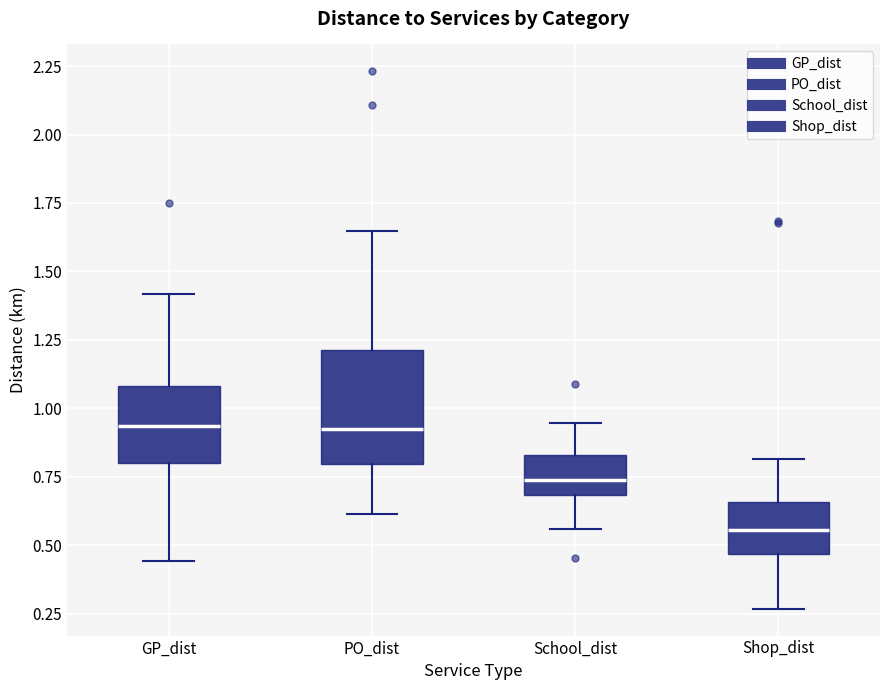

Reading left to right, transcribe this box plot: for each box, give where its median line is, the range the box spans, and where its two whiskers end, as read against the y-axis. The values are not printed on the chart, so give them approximately, as read against the axis.

GP_dist: median 0.95, box 0.80 to 1.10, whiskers 0.45 to 1.40
PO_dist: median 0.90, box 0.80 to 1.20, whiskers 0.60 to 1.65
School_dist: median 0.75, box 0.70 to 0.85, whiskers 0.55 to 0.95
Shop_dist: median 0.55, box 0.45 to 0.65, whiskers 0.25 to 0.80